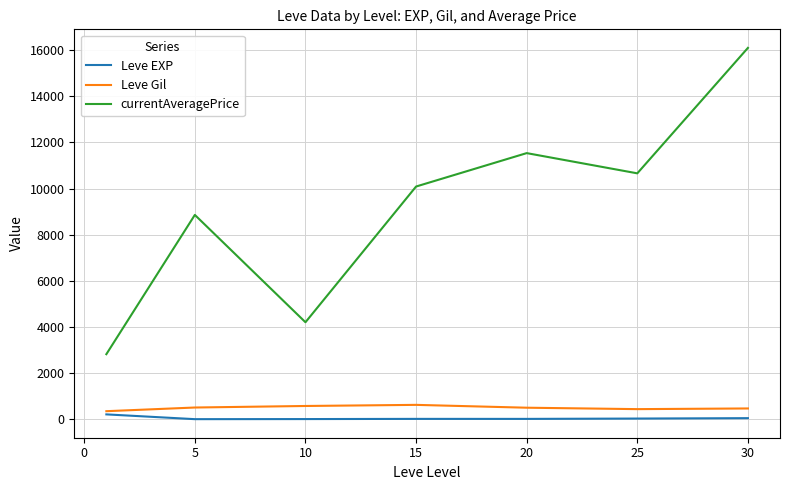

True or false: currentAveragePrice and Leve EXP intersect in this chart.

False